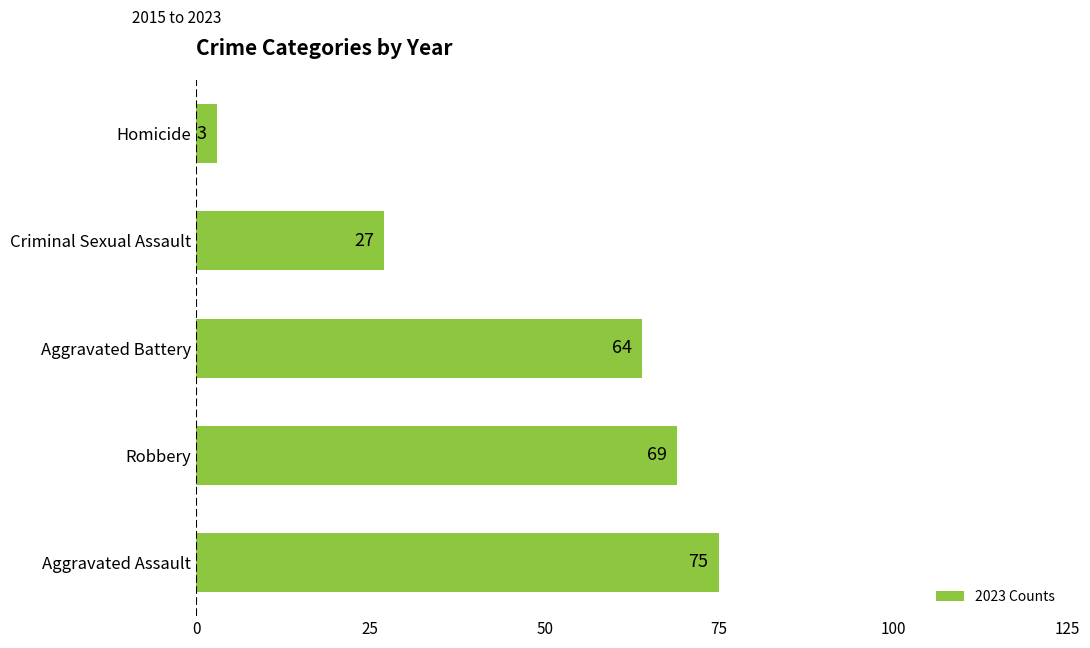

What is the maximum value shown in the chart?

75